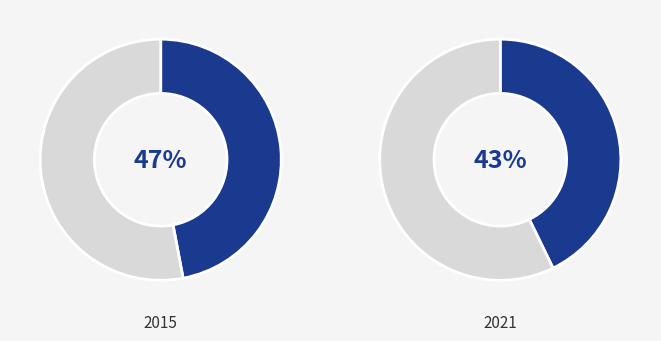

Does Robbery represent more than half of the total?

No